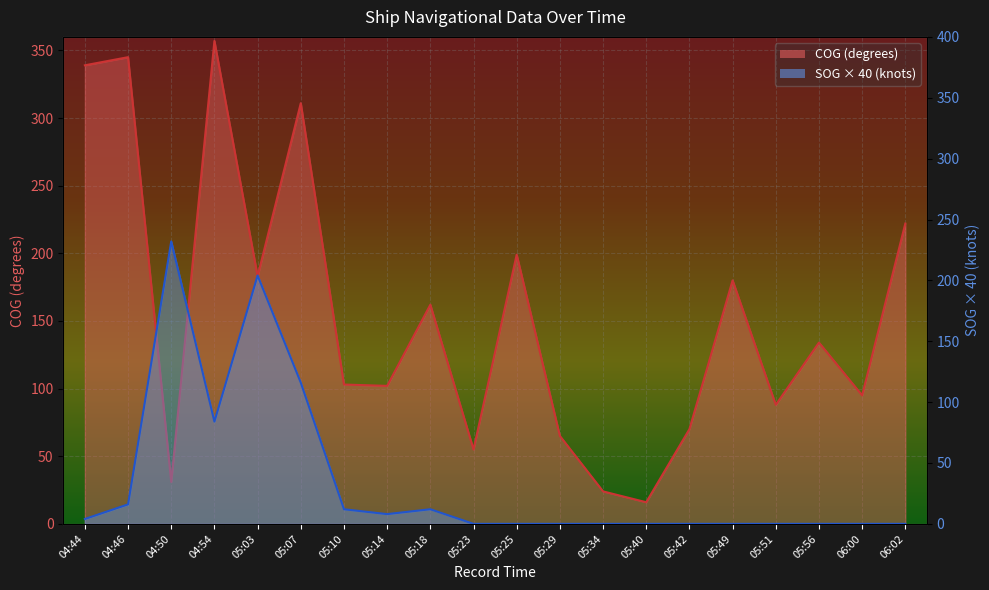

What is the difference between the maximum and minimum values in the COG series?

341